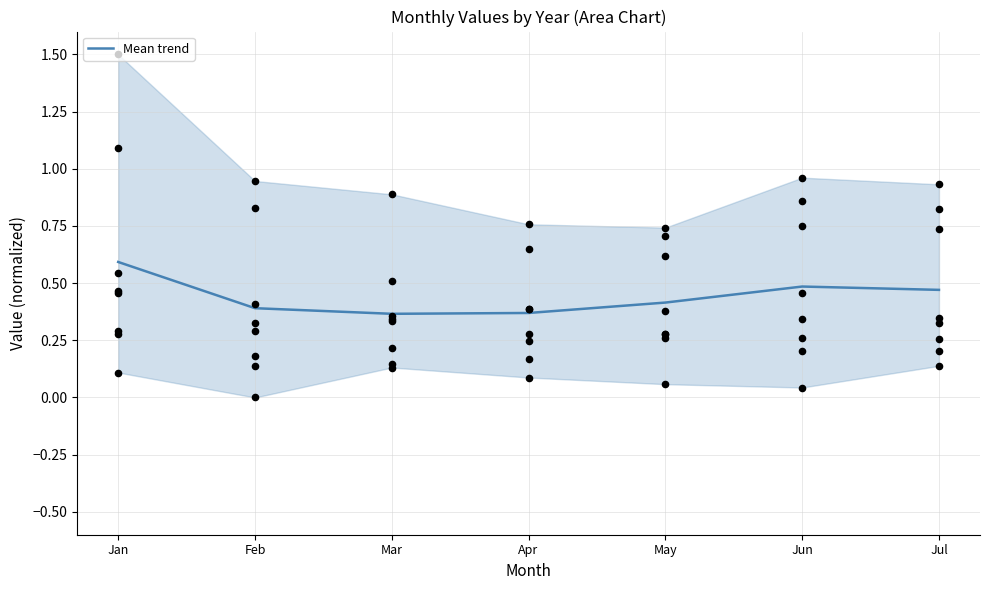

What is the change in value from Apr to Jul?

+0.1